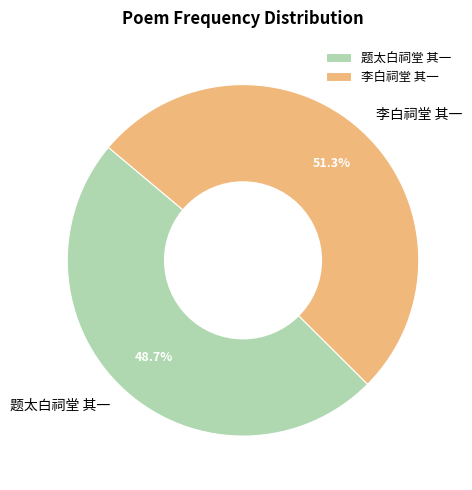

Does 李白祠堂 其一 account for over 50% of the chart?

Yes